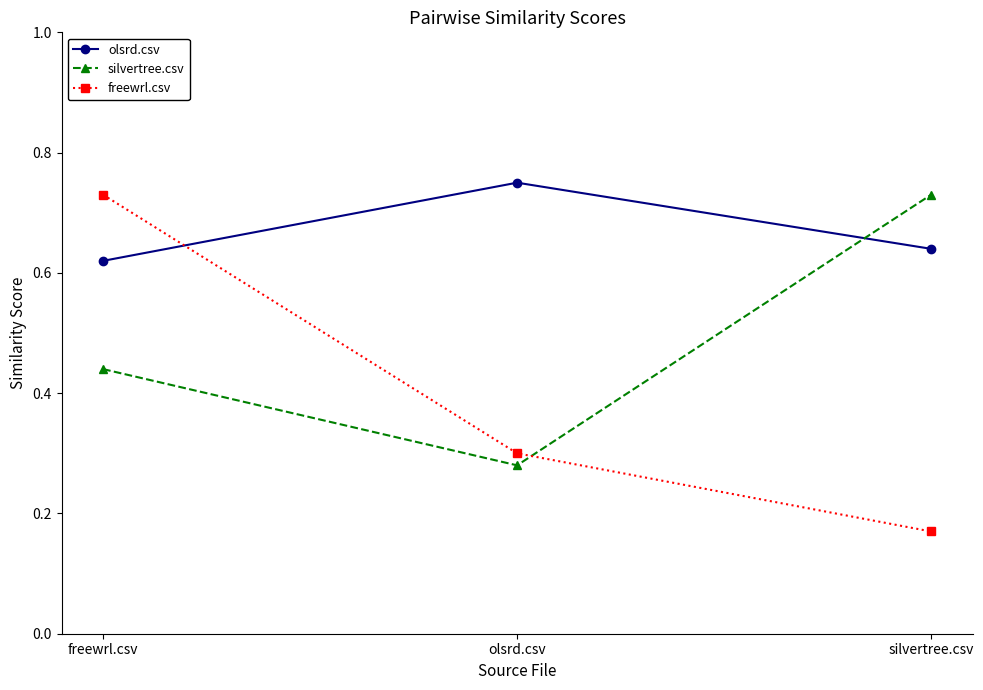

How many olsrd.csv values are between 0 and 1?

3